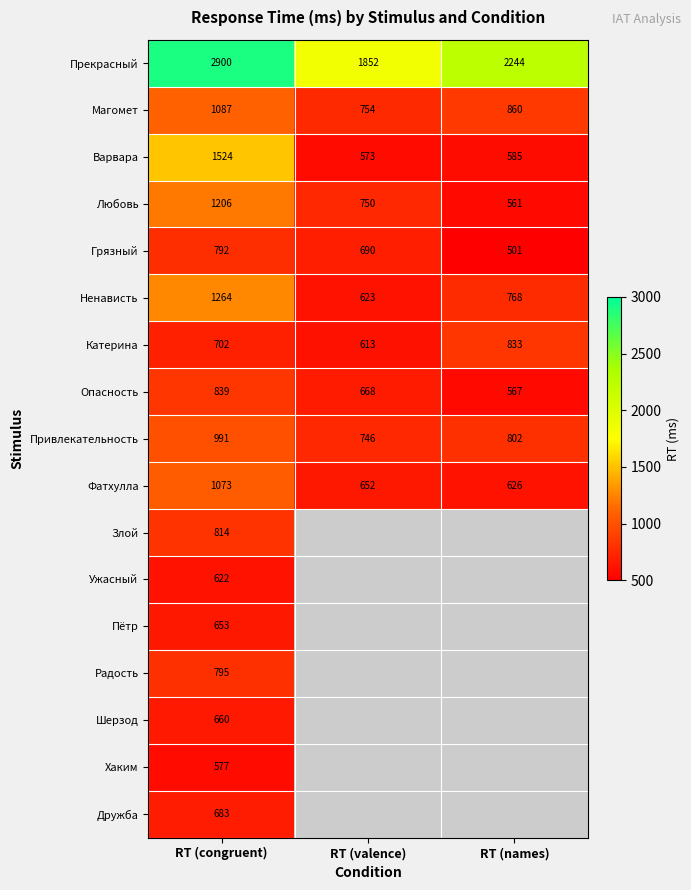

Count the Магомет values in the range 754 to 1087.

3